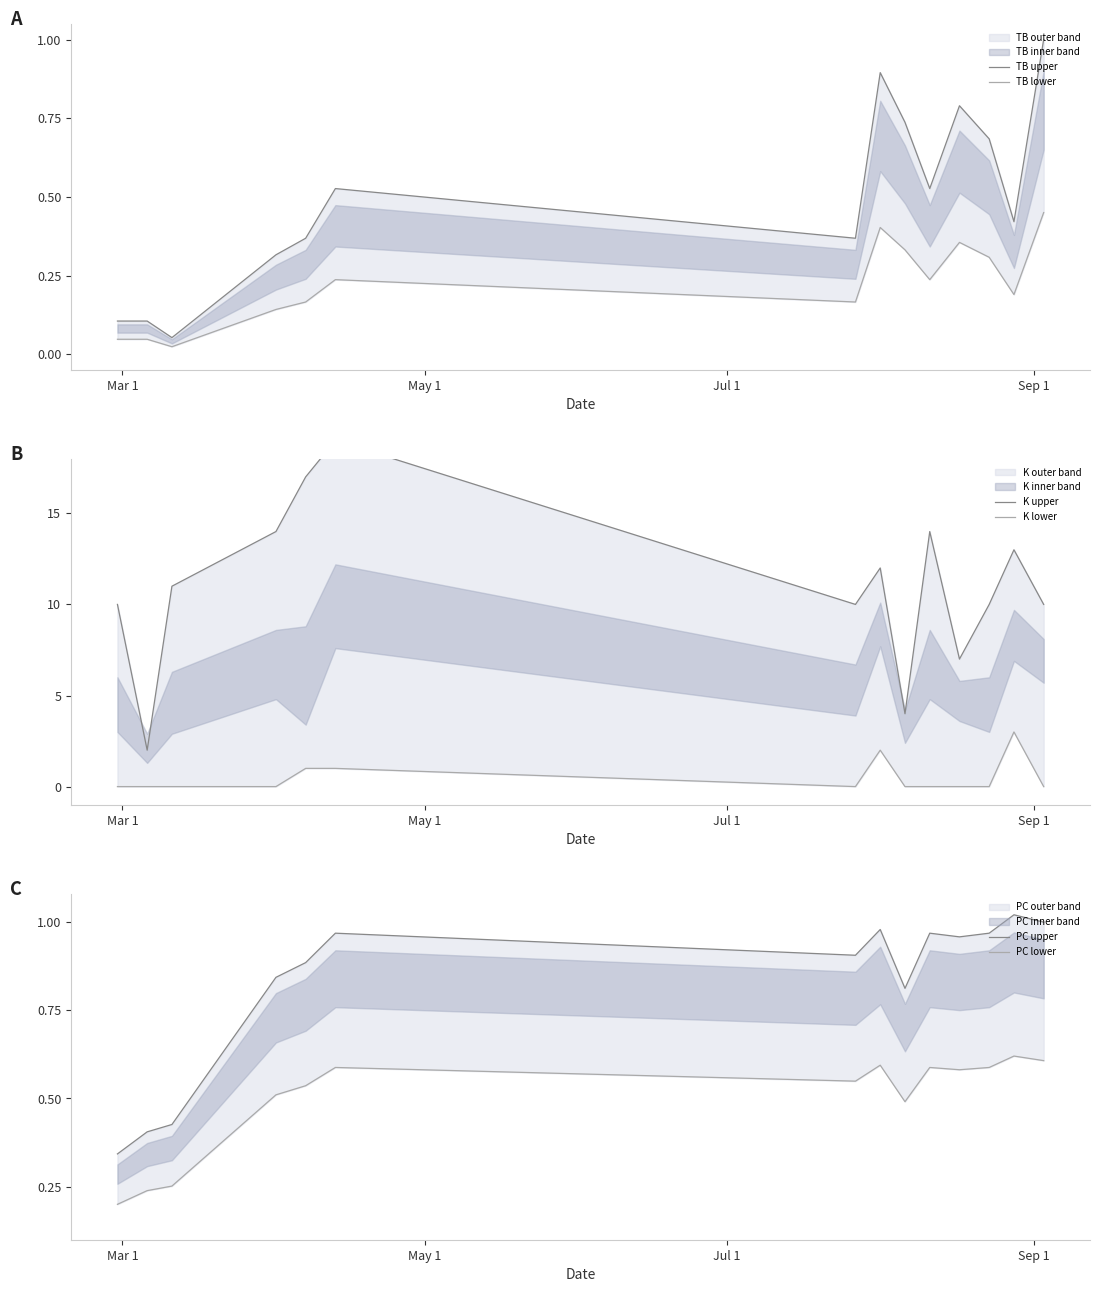

What is the average value of the TB upper series?

0.5